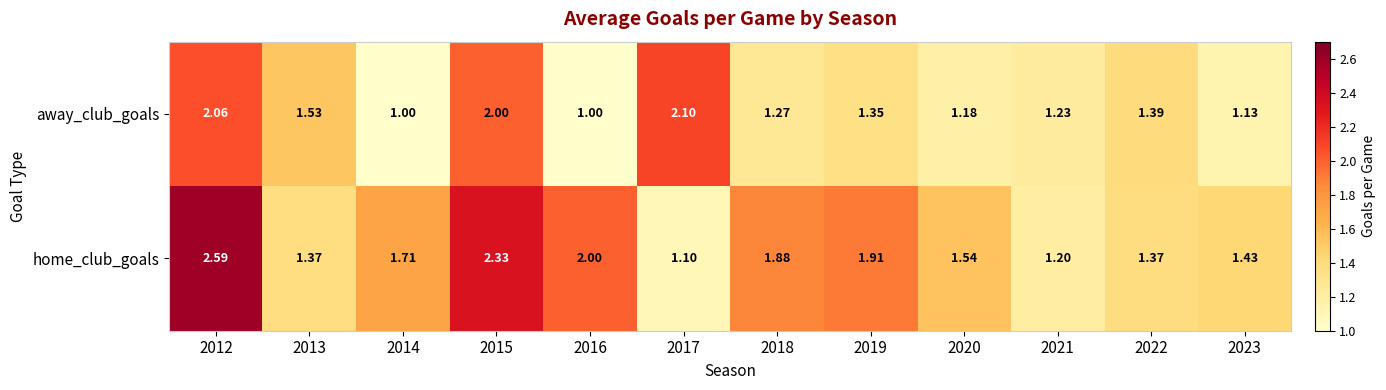

Is the value of away_club_goals at 2023 greater than the value of home_club_goals at 2022?

No